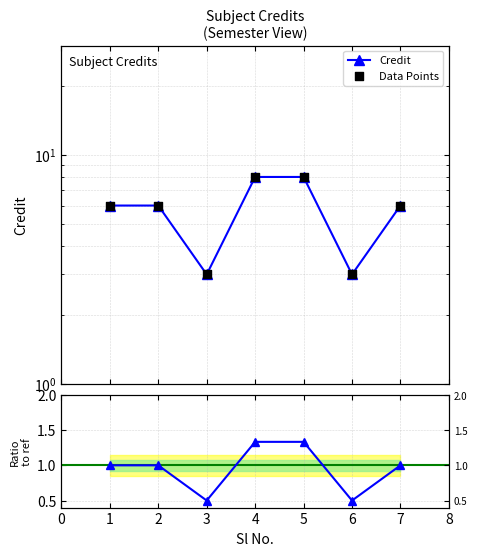

Which series reaches the minimum Y coordinate?

Ratio to ref (6)